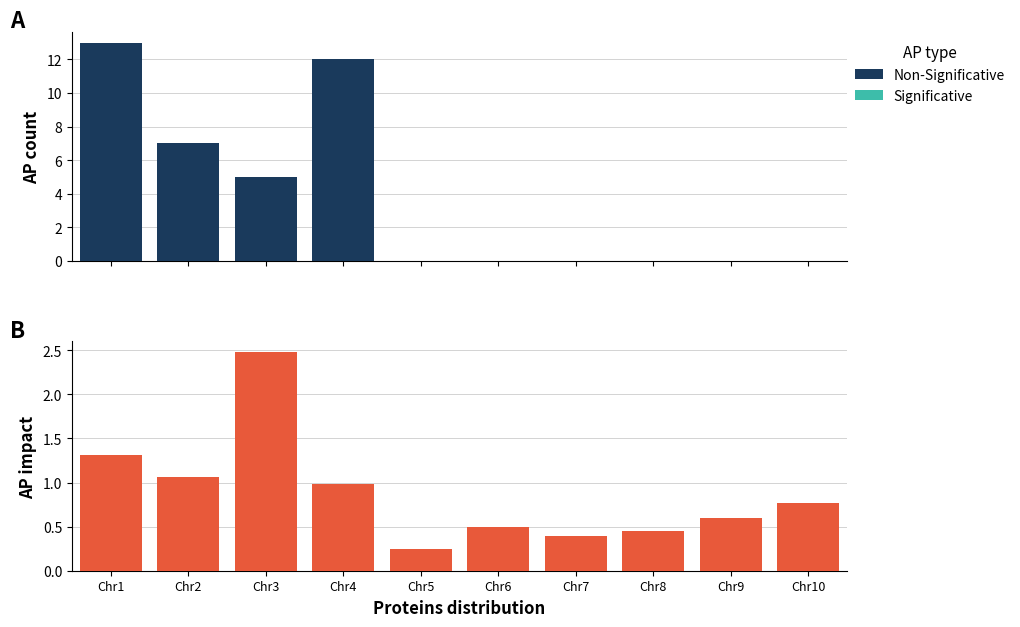

What is the minimum value shown in the chart?

0.2